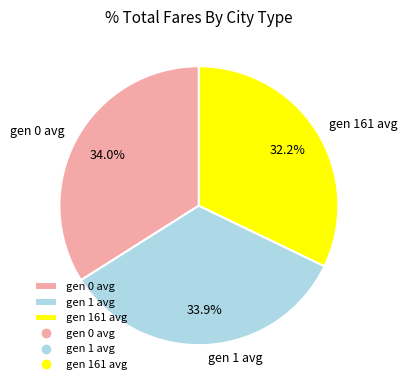

Approximately how many times larger is the value at gen 0 avg compared to gen 1 avg?

1.0